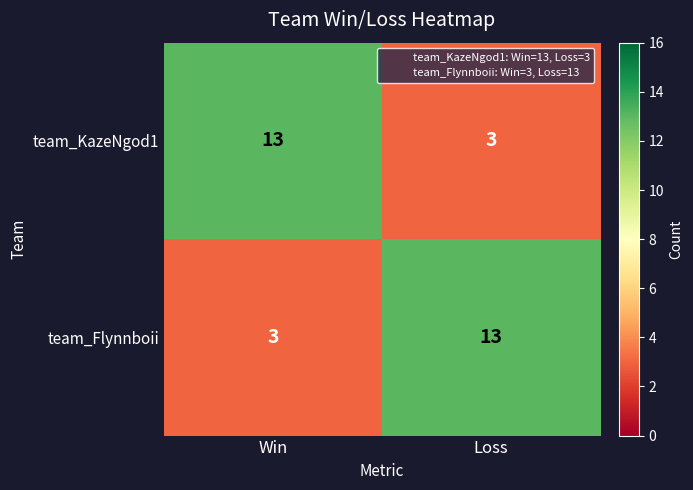

At how many categories does at least one series exceed 8?

2